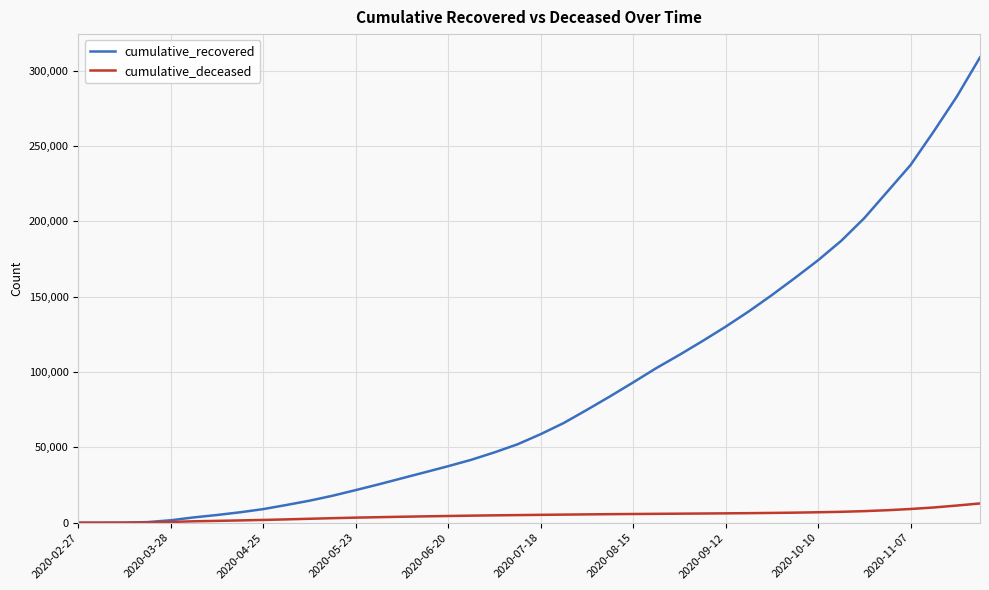

What are all the series names shown in the legend?

cumulative_recovered, cumulative_deceased